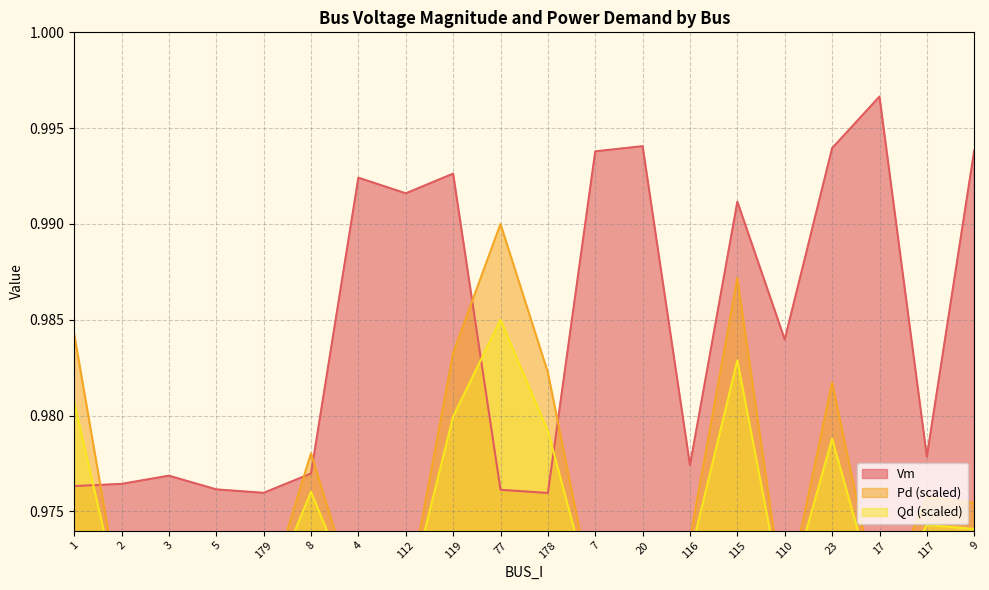

After their last crossing, which series has the higher values: Pd or Vm?

Vm